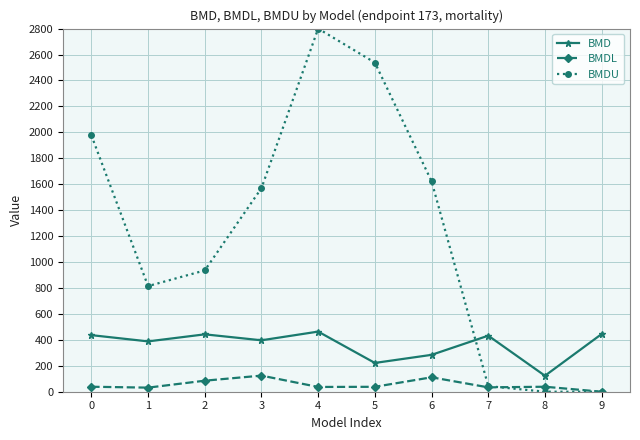

Does the chart display data point markers on the line(s)?

Yes